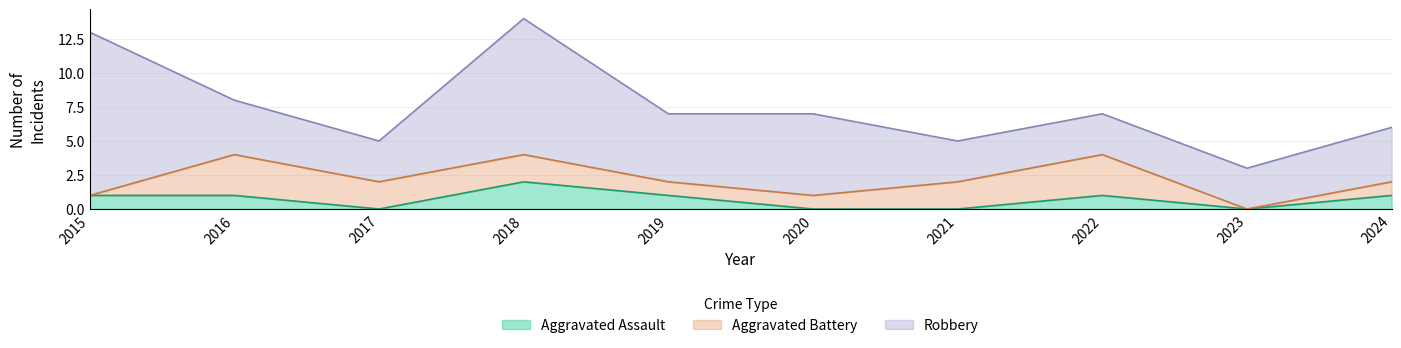

Where is Aggravated Battery nearest to the value 1?

2019